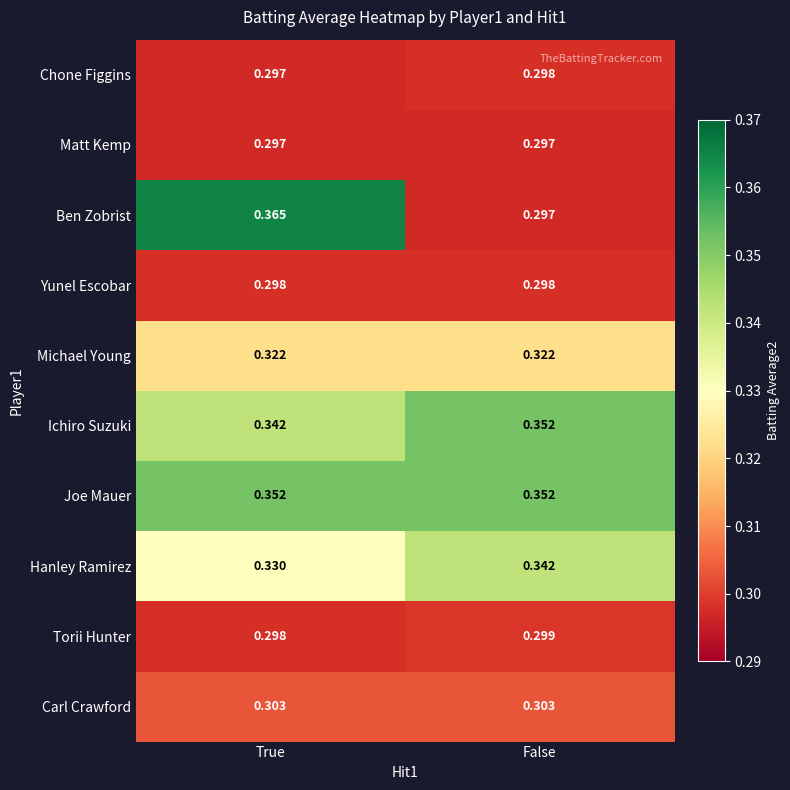

At which label is Hanley Ramirez closest to 0?

True